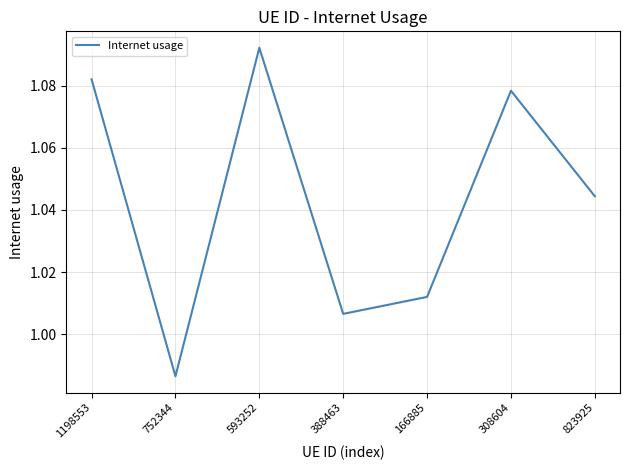

Approximately how many times larger is the value at 166885 compared to 593252?

0.9